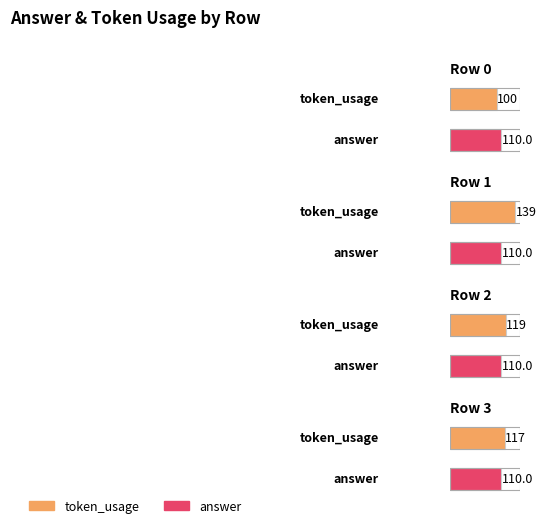

Is the value of token_usage at 3 greater than the value of answer at 0?

Yes